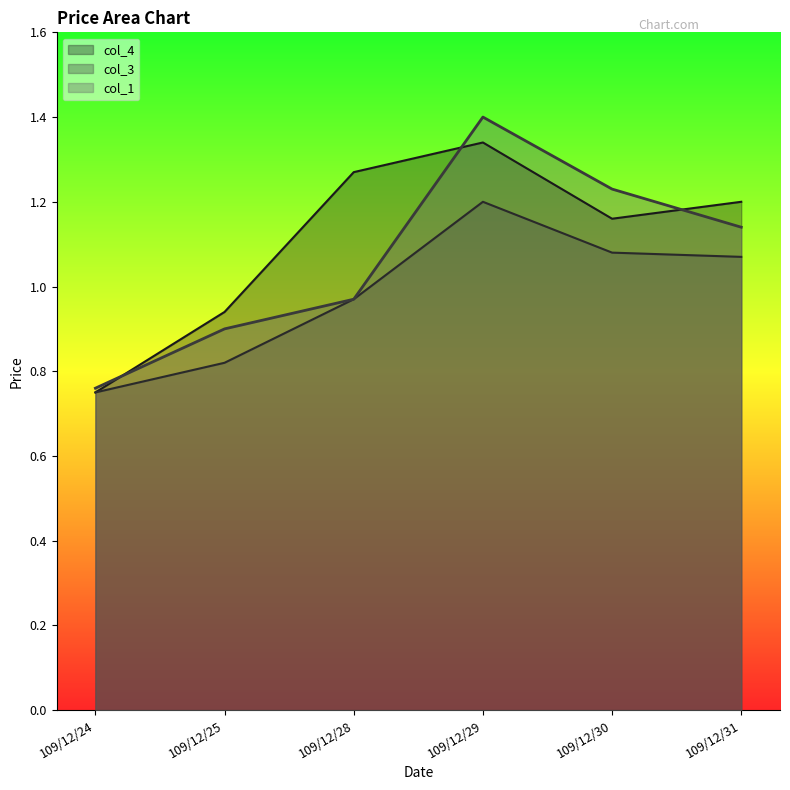

Rank the series by their average value, from lowest to highest.

col_3, col_1, col_4